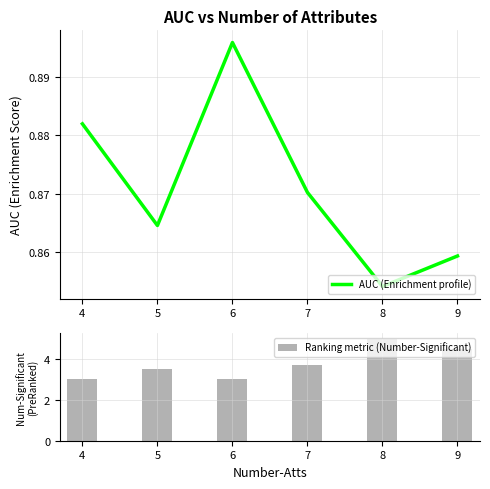

True or false: AUC (Enrichment profile) has a value of 1.3 at 8.

False